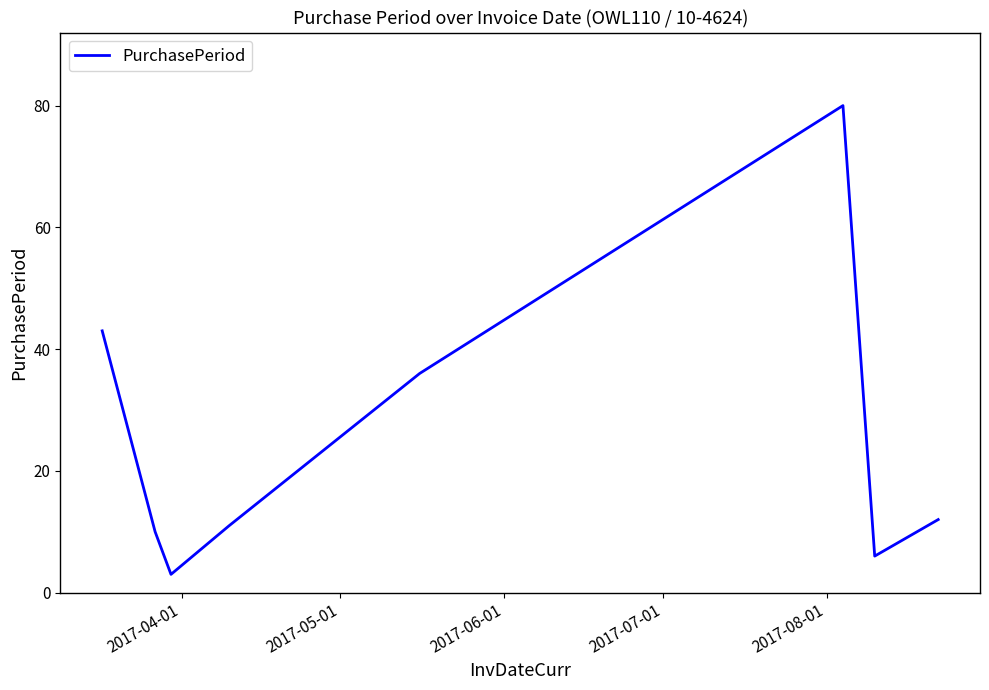

What is the difference between the maximum and minimum values?

77